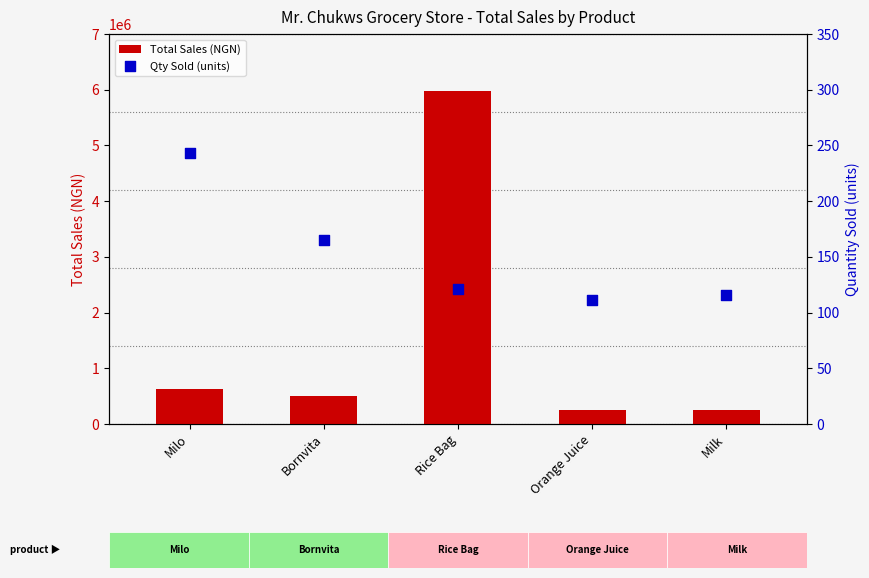

Which series contains the lowest Y value?

Qty Sold (units)